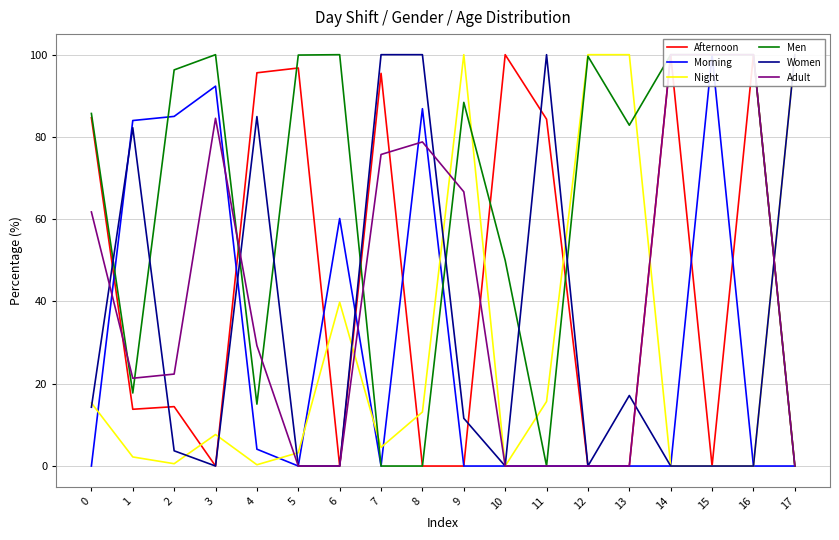

Which series has the largest total across all categories?

Men